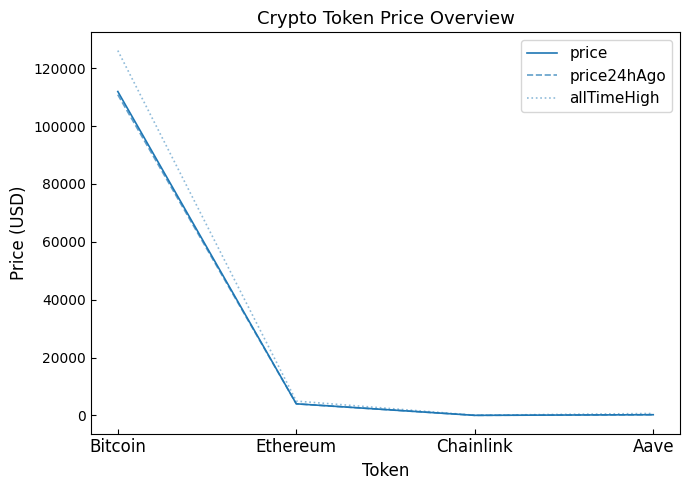

What is the lowest value of the price series?

18.2